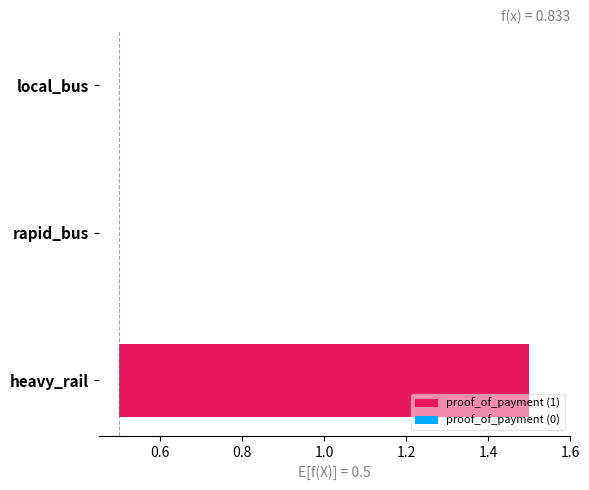

What is the label of the 1st bar from the right?

heavy_rail